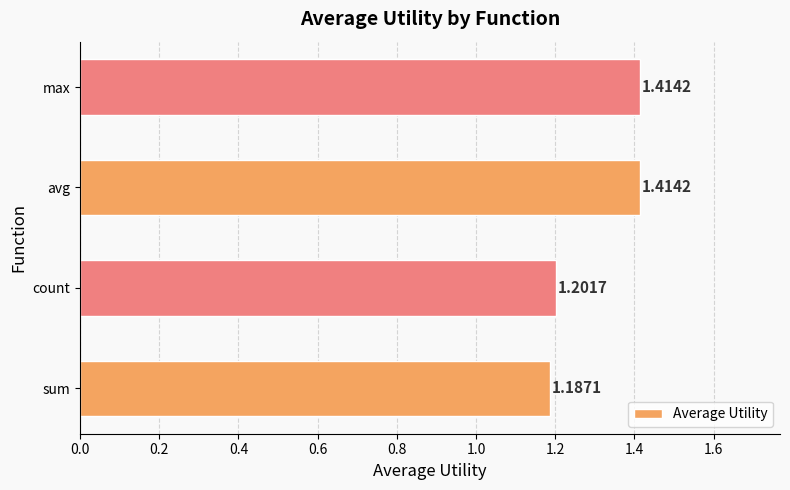

Are the bars grouped side by side (vs. stacked)?

No